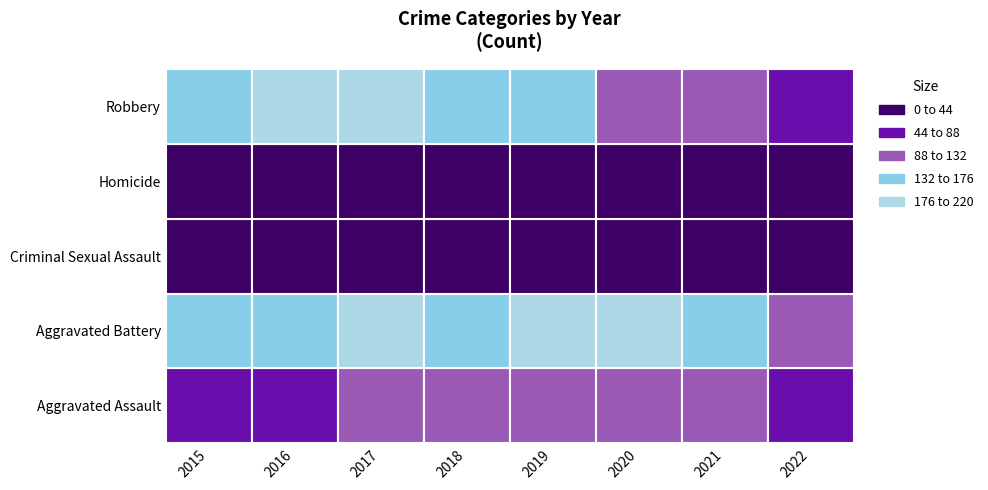

List the labels in order of Aggravated Battery value, largest first.

2017, 2019, 2020, 2021, 2015, 2016, 2018, 2022